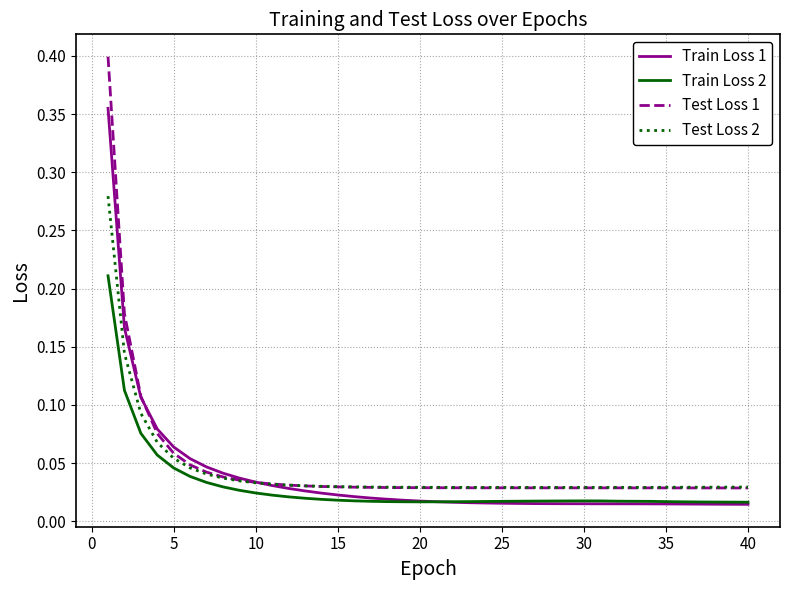

At how many categories does at least one series exceed 0?

40